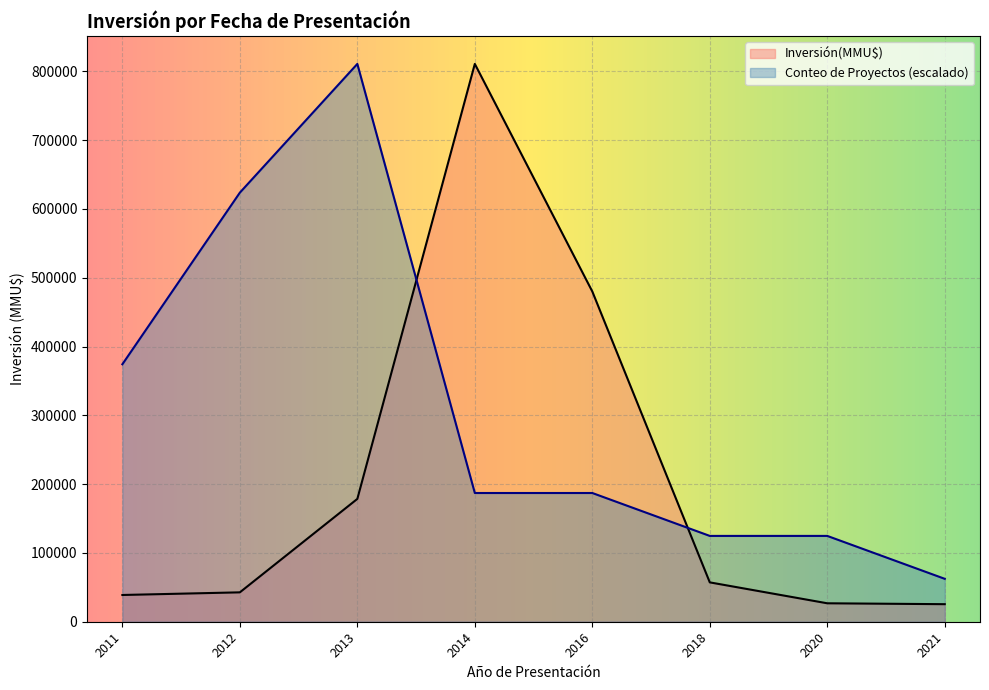

Which series has the widest spread of values?

Inversión(MMU$)